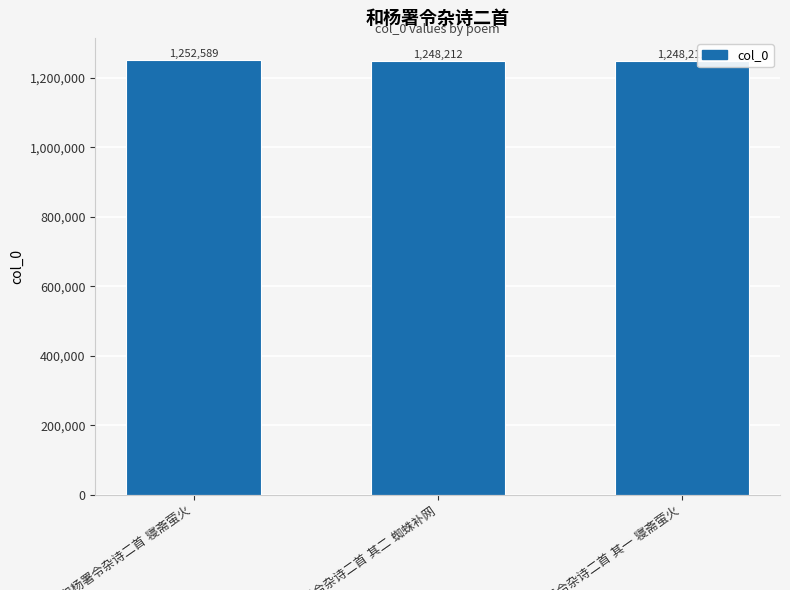

What is the smallest value displayed?

1248211